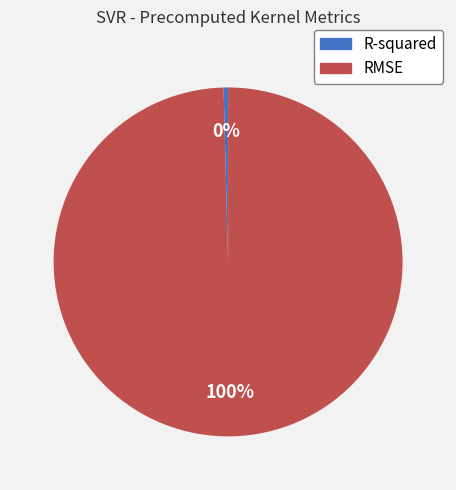

To the nearest percent, what is the average slice percentage?

50%